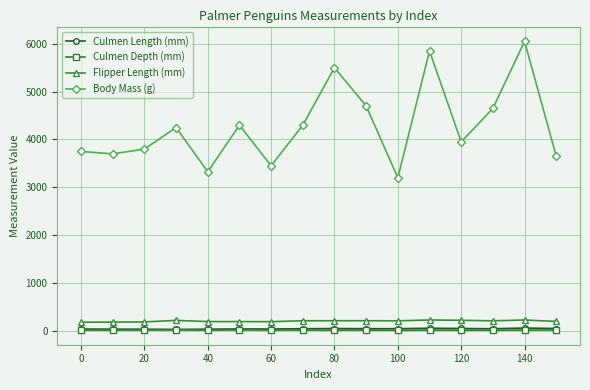

What is the maximum value shown in the chart?

6050.0